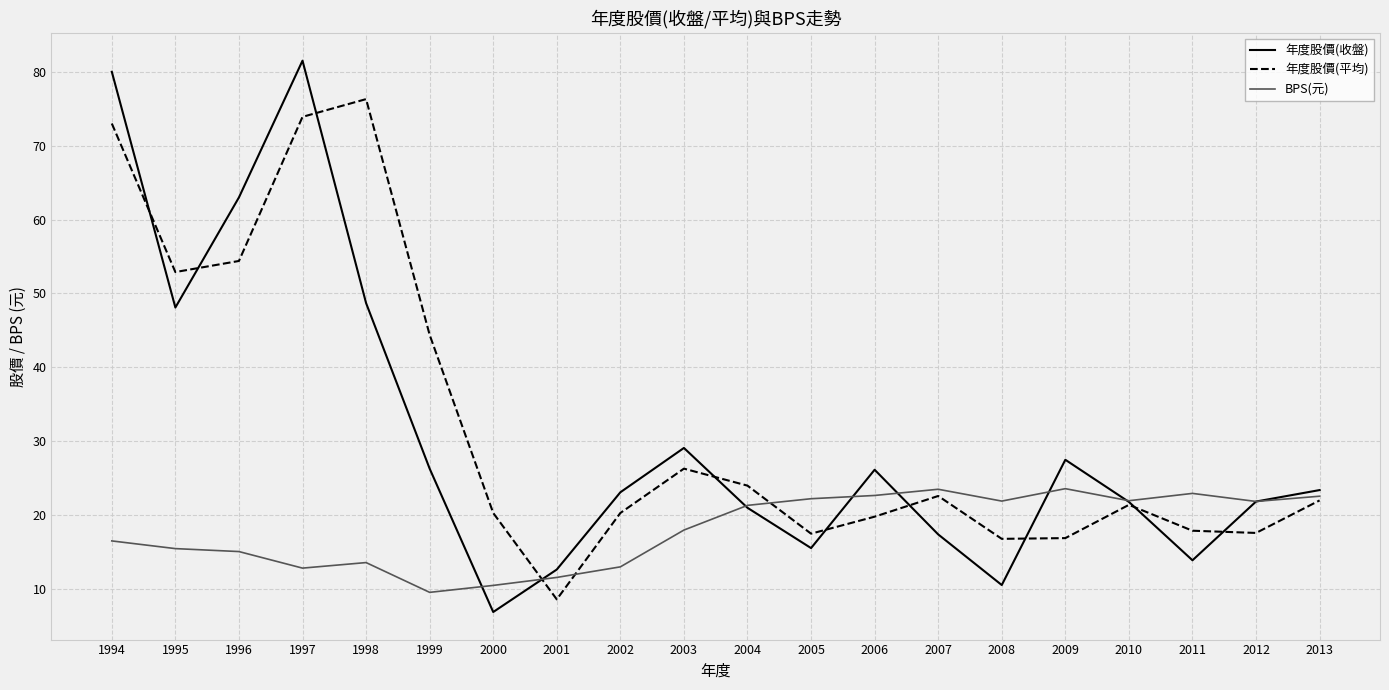

True or false: 年度股價(平均) has a value of 16.9 at 2009.

True